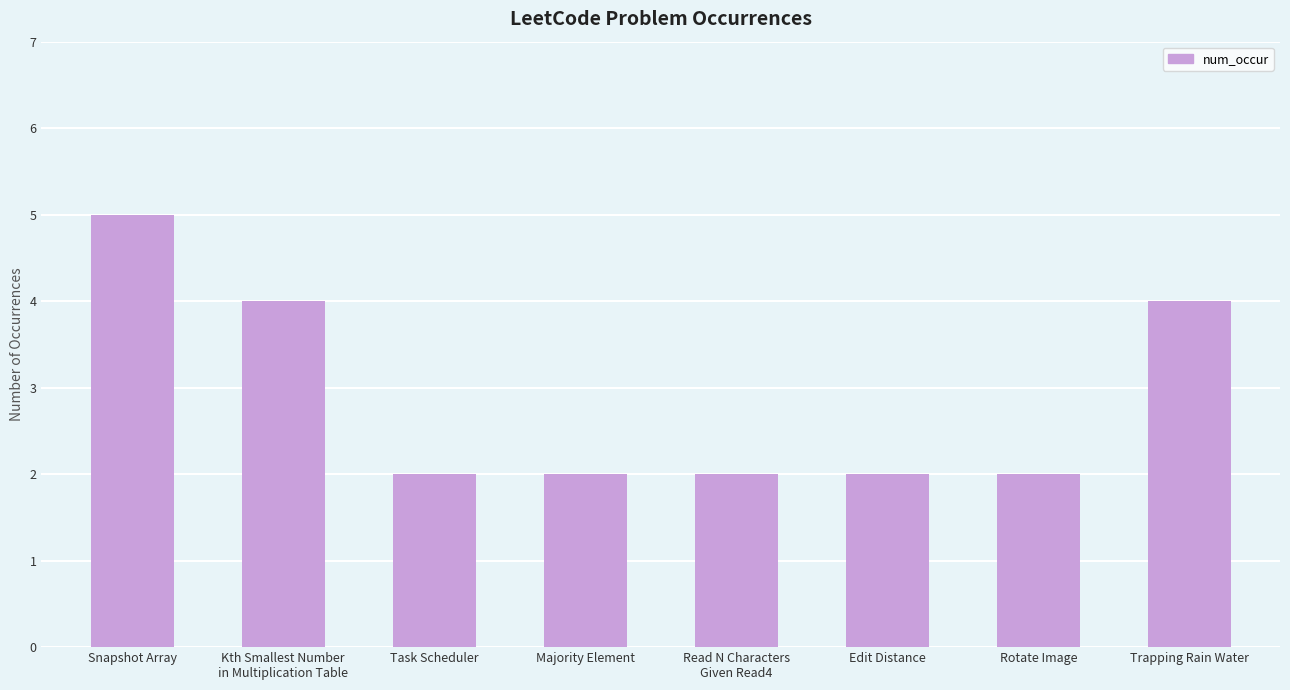

What is the value of the 5th bar from the left?

2